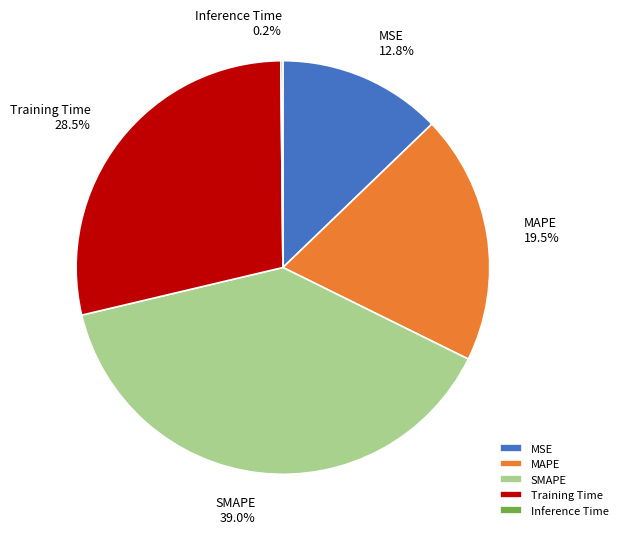

Is there a majority slice in this chart?

No